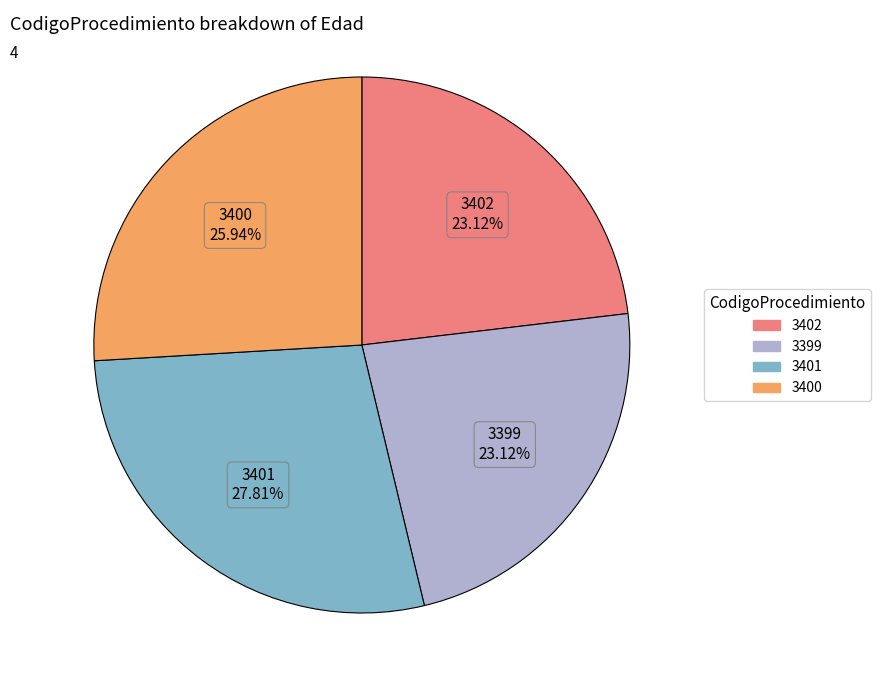

To the nearest percent, what is the combined percentage of 3402 and 3401?

51%